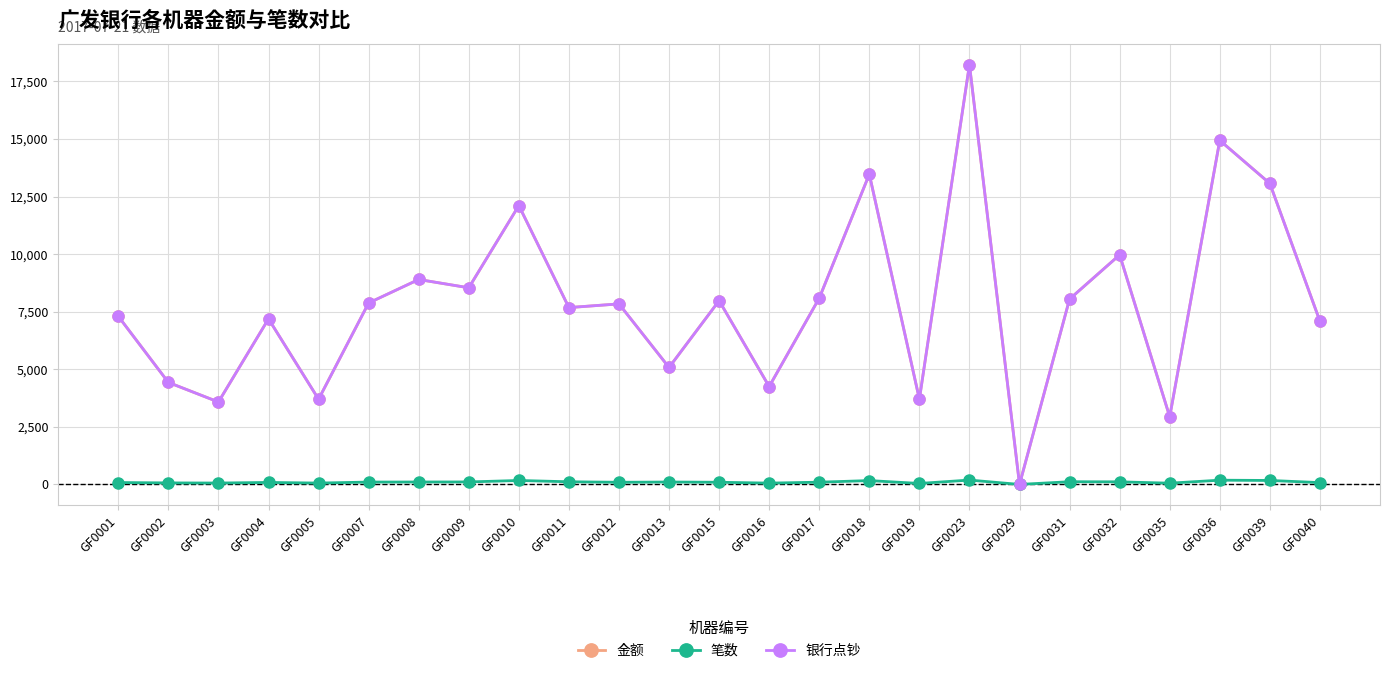

At which category does 银行点钞 reach its first local peak?

GF0004